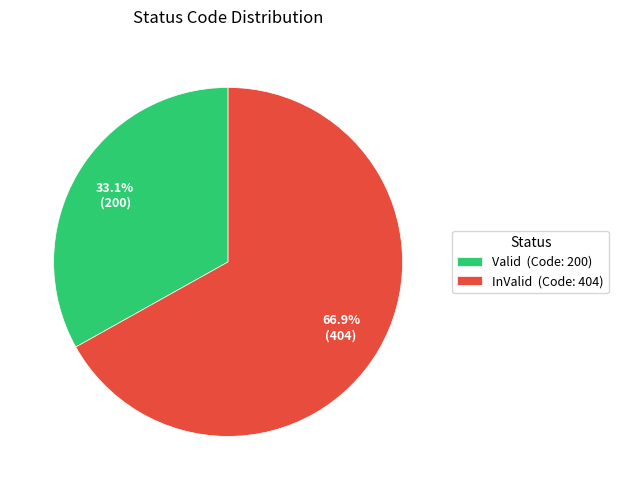

What is the majority slice?

InValid